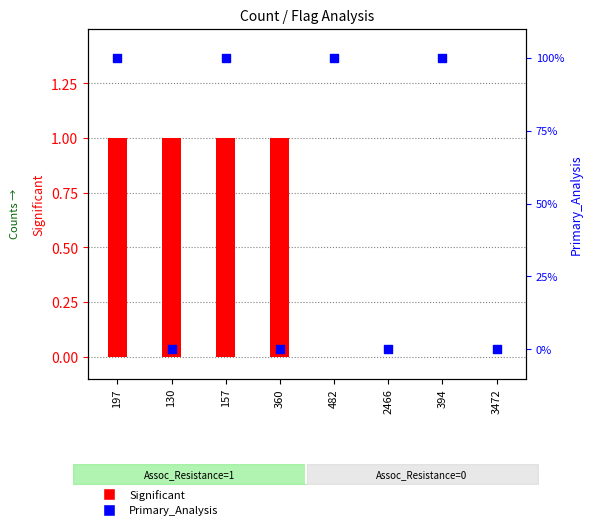

What are all the series names shown in the legend?

Significant, Primary_Analysis